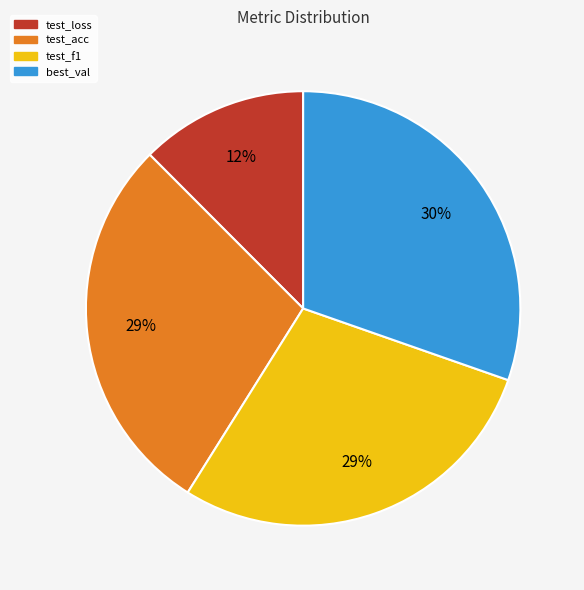

What percentage is the test_acc slice, to the nearest percent?

29%